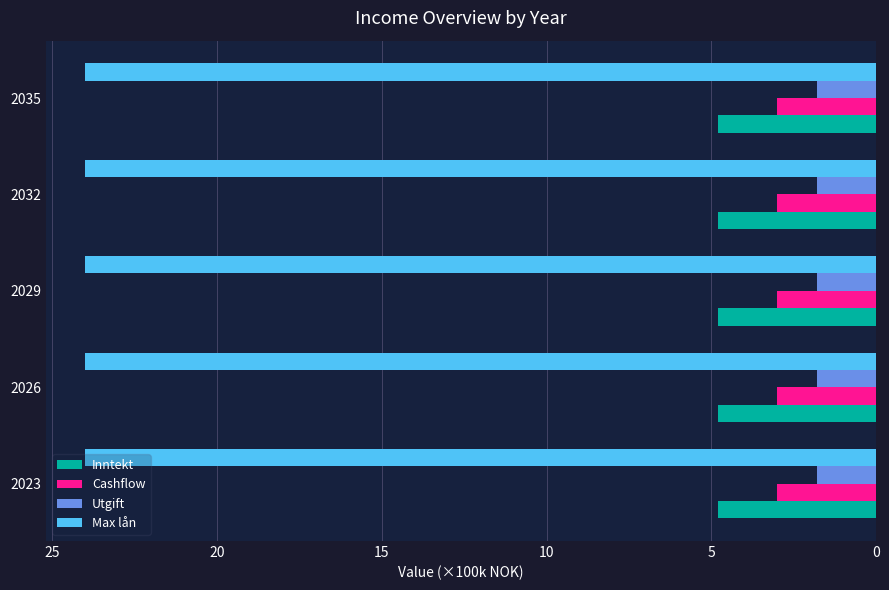

Rank the series at 2026 from lowest to highest value.

Utgift, Cashflow, Inntekt, Max lån